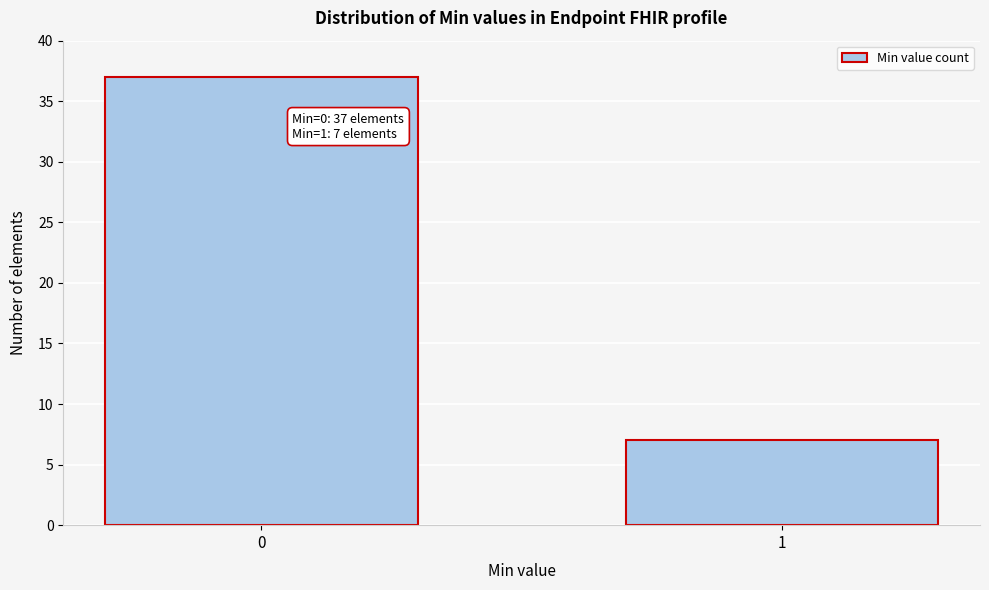

Reading left to right, transcribe all the data shown in this chart.

37	7